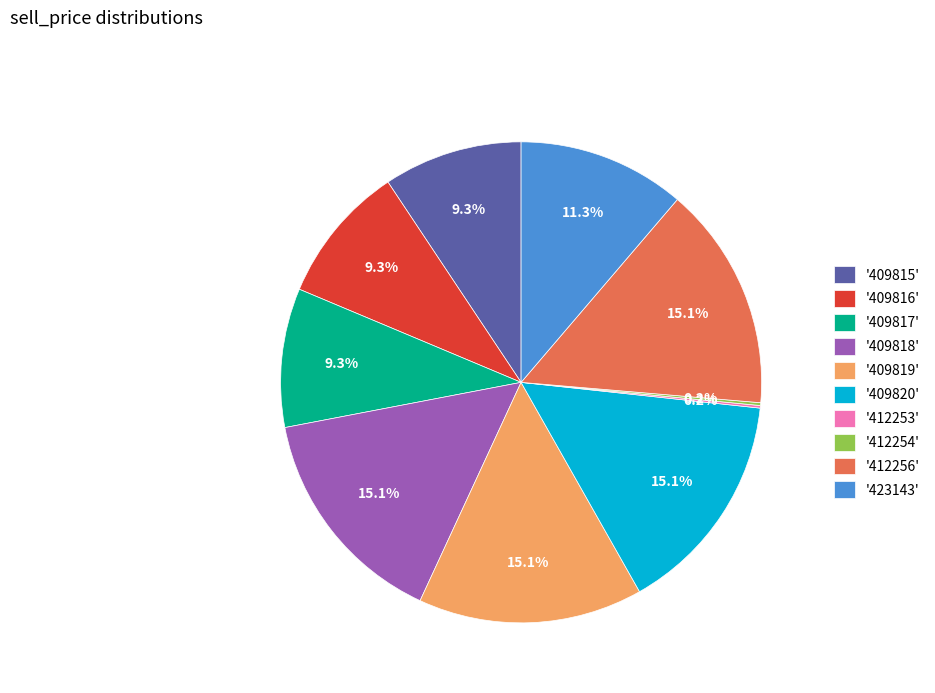

What portion of the pie excludes '409820'?

84.9%